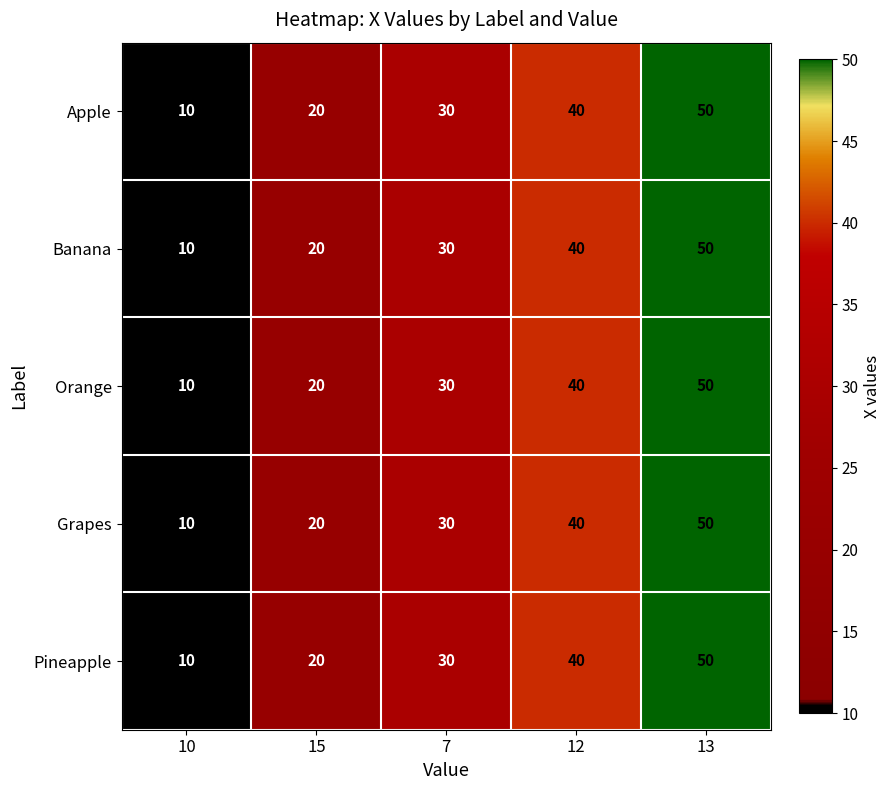

Count the Orange values in the range 20 to 40.

3